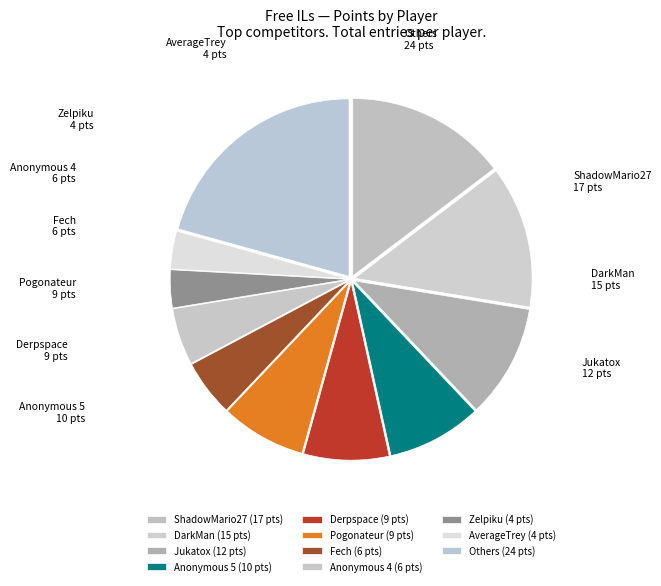

Is the sum of Fech and ShadowMario27 greater than half?

No